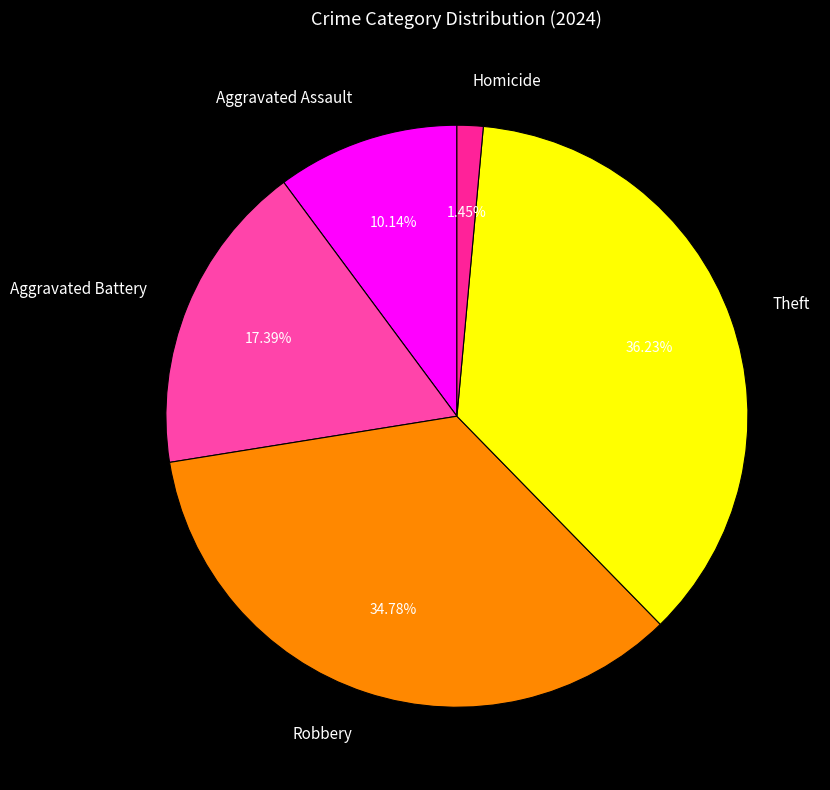

To the nearest percent, what is the average slice percentage?

20%